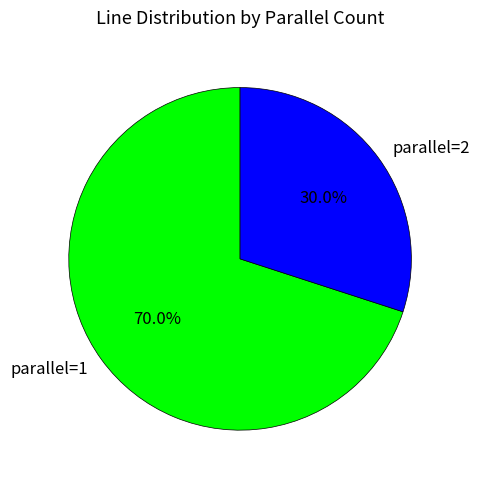

Combined, what portion of the pie is parallel=1 and parallel=2?

100.0%